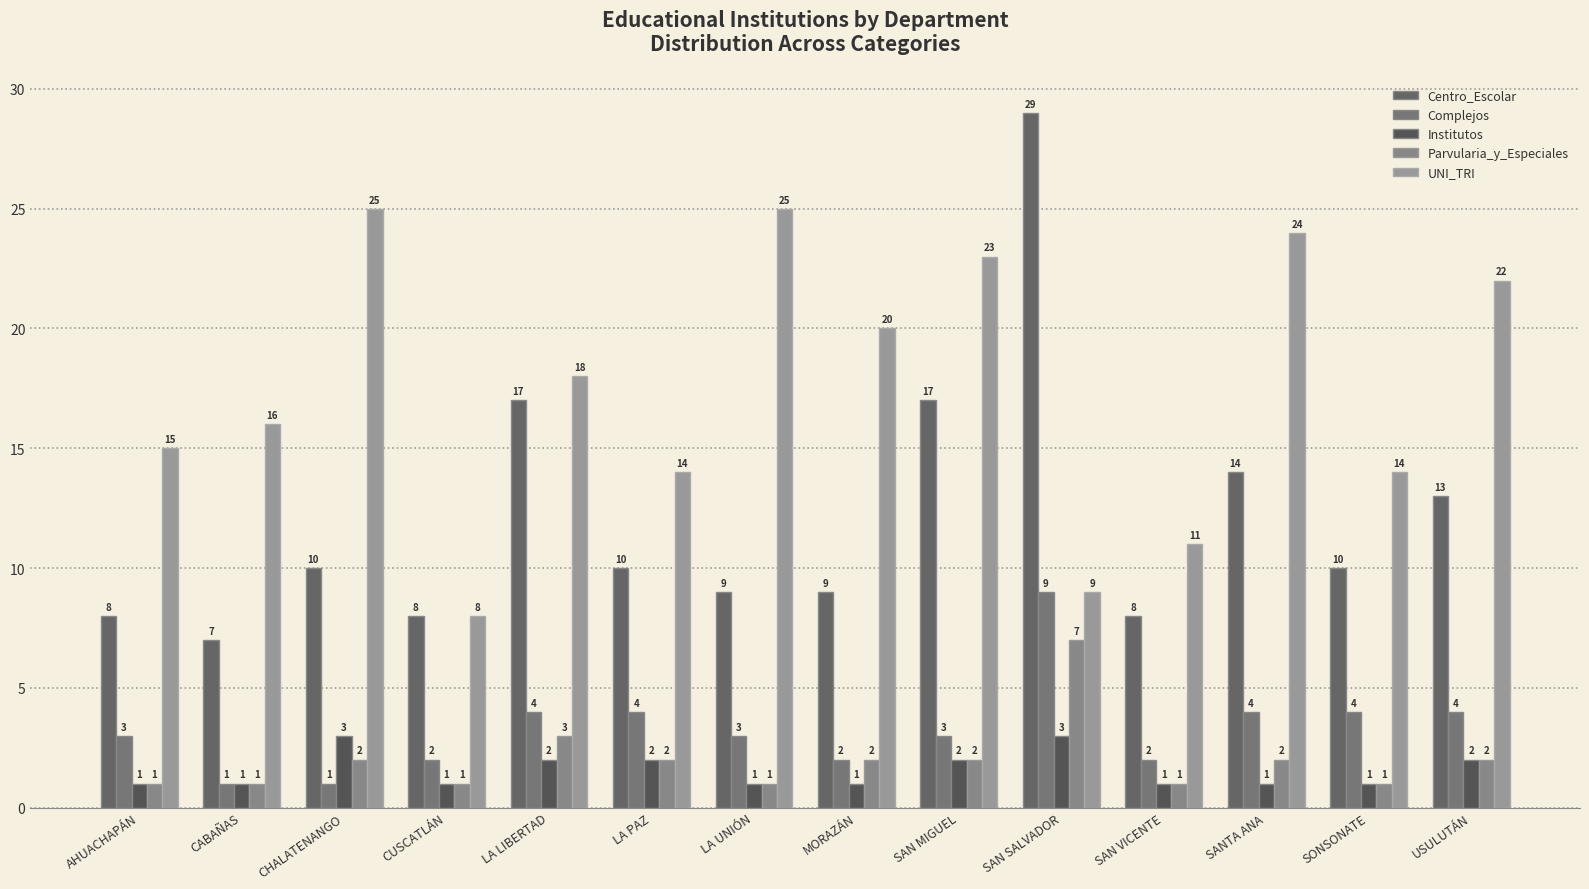

Reading left to right, extract all data points from this chart.

Centro_Escolar: AHUACHAPÁN=8	CABAÑAS=7	CHALATENANGO=10	CUSCATLÁN=8	LA LIBERTAD=17	LA PAZ=10	LA UNIÓN=9	MORAZÁN=9	SAN MIGUEL=17	SAN SALVADOR=29	SAN VICENTE=8	SANTA ANA=14	SONSONATE=10	USULUTÁN=13
Complejos: AHUACHAPÁN=3	CABAÑAS=1	CHALATENANGO=1	CUSCATLÁN=2	LA LIBERTAD=4	LA PAZ=4	LA UNIÓN=3	MORAZÁN=2	SAN MIGUEL=3	SAN SALVADOR=9	SAN VICENTE=2	SANTA ANA=4	SONSONATE=4	USULUTÁN=4
Institutos: AHUACHAPÁN=1	CABAÑAS=1	CHALATENANGO=3	CUSCATLÁN=1	LA LIBERTAD=2	LA PAZ=2	LA UNIÓN=1	MORAZÁN=1	SAN MIGUEL=2	SAN SALVADOR=3	SAN VICENTE=1	SANTA ANA=1	SONSONATE=1	USULUTÁN=2
Parvularia_y_Especiales: AHUACHAPÁN=1	CABAÑAS=1	CHALATENANGO=2	CUSCATLÁN=1	LA LIBERTAD=3	LA PAZ=2	LA UNIÓN=1	MORAZÁN=2	SAN MIGUEL=2	SAN SALVADOR=7	SAN VICENTE=1	SANTA ANA=2	SONSONATE=1	USULUTÁN=2
UNI_TRI: AHUACHAPÁN=15	CABAÑAS=16	CHALATENANGO=25	CUSCATLÁN=8	LA LIBERTAD=18	LA PAZ=14	LA UNIÓN=25	MORAZÁN=20	SAN MIGUEL=23	SAN SALVADOR=9	SAN VICENTE=11	SANTA ANA=24	SONSONATE=14	USULUTÁN=22